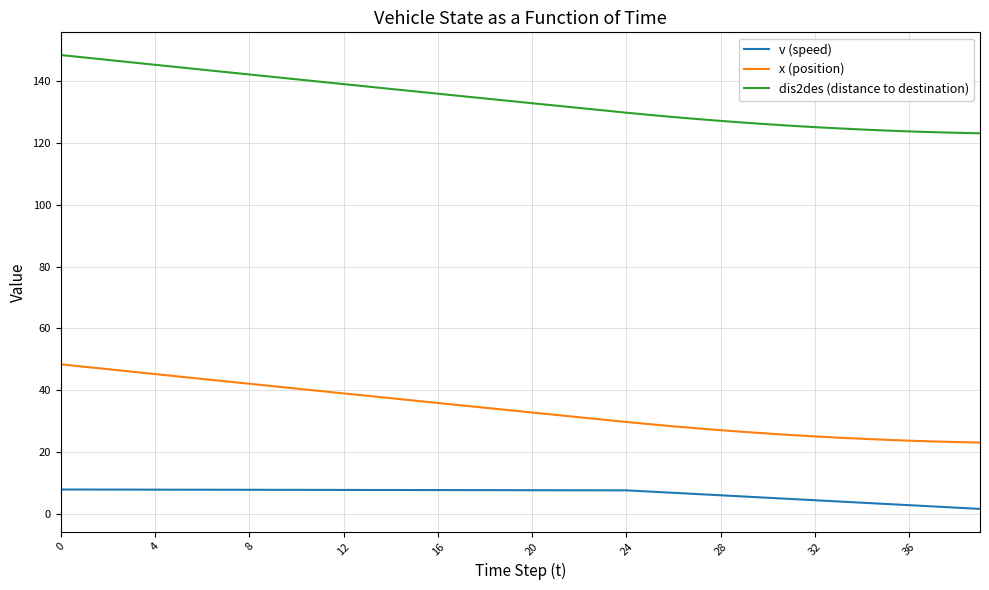

What is the lowest value of the dis2des (distance to destination) series?

123.1